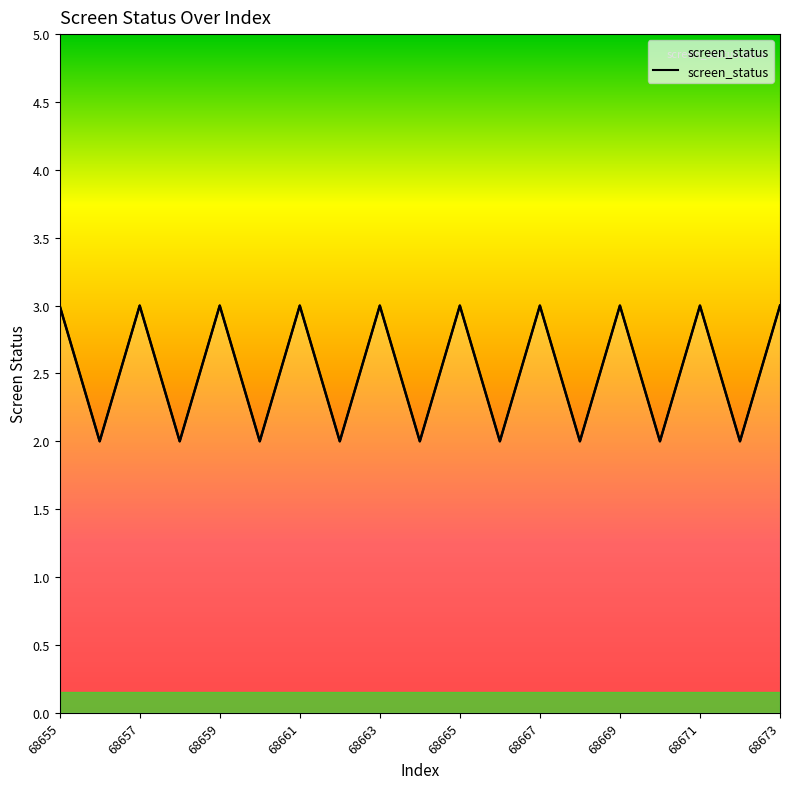

What is the greatest value displayed?

3